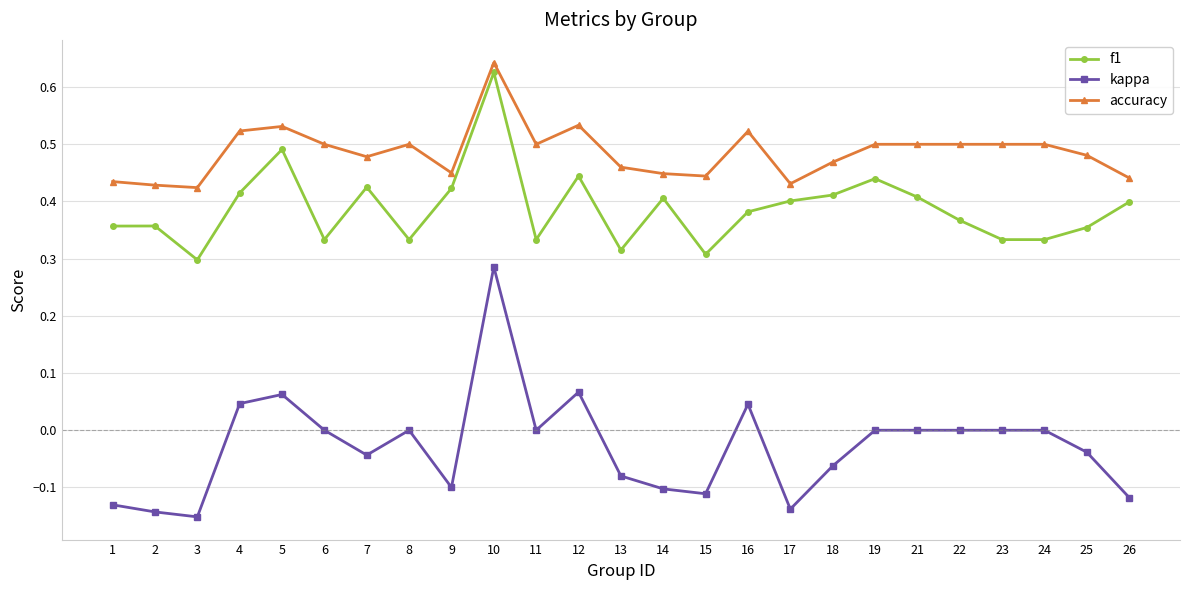

True or false: kappa has more than 1 points higher than both neighbors.

True